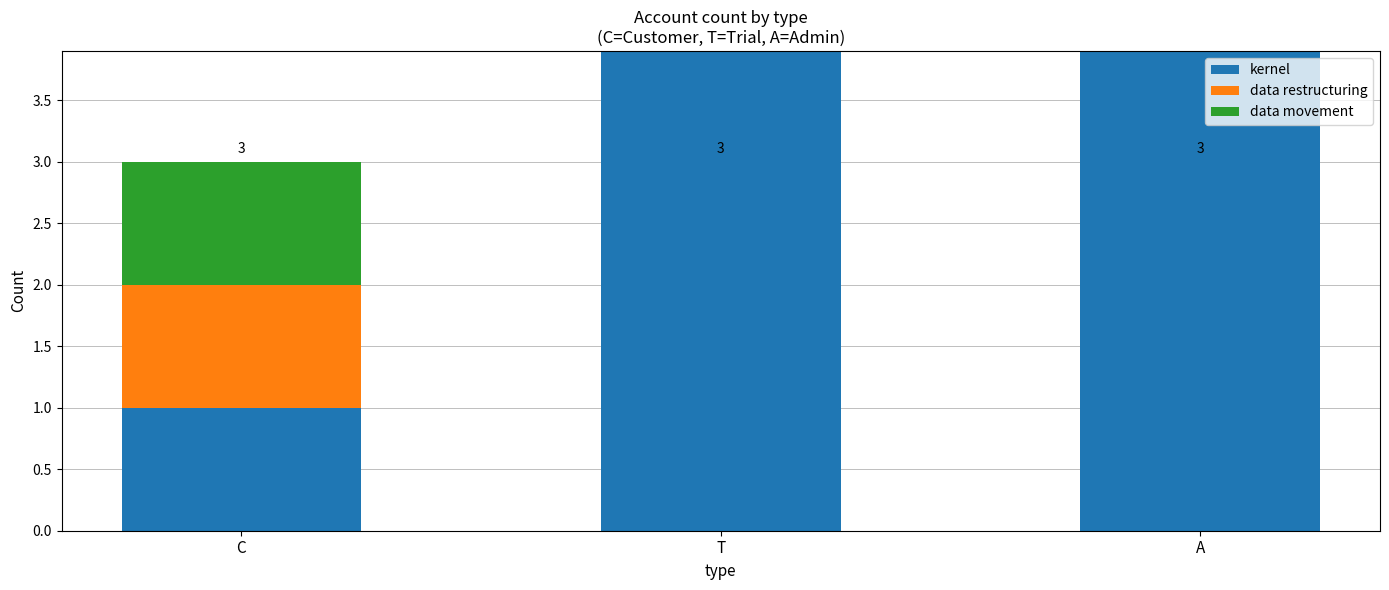

The data movement series shows 1 at C. True or false?

True